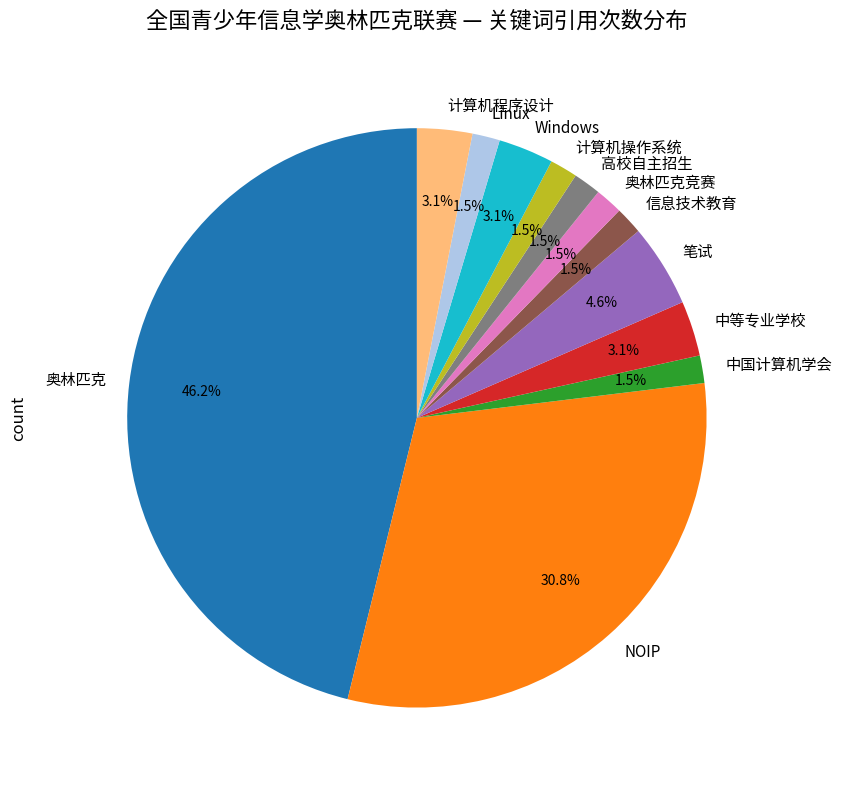

Which category has the biggest portion of the pie?

奥林匹克